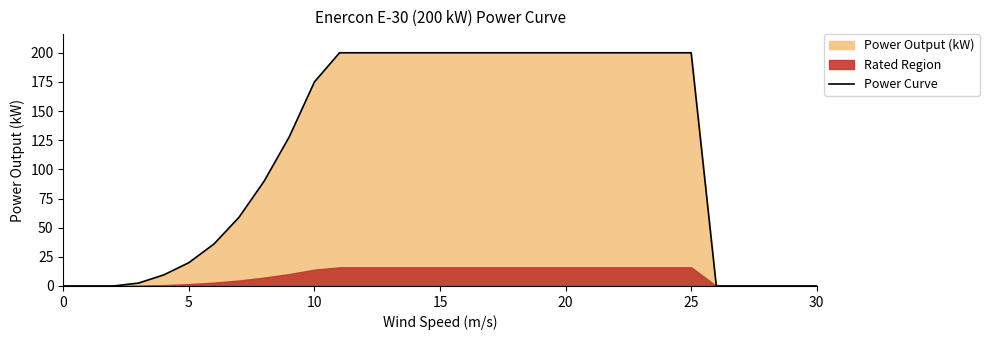

Is it true that the value at 20 is 17.1?

False